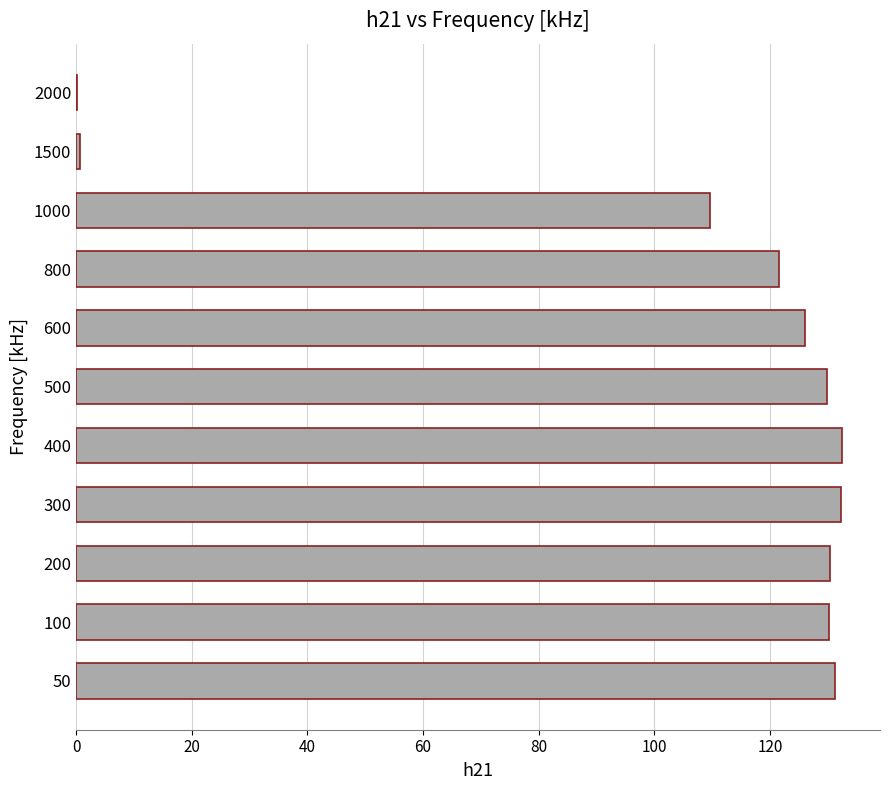

How many series are shown in this chart?

1